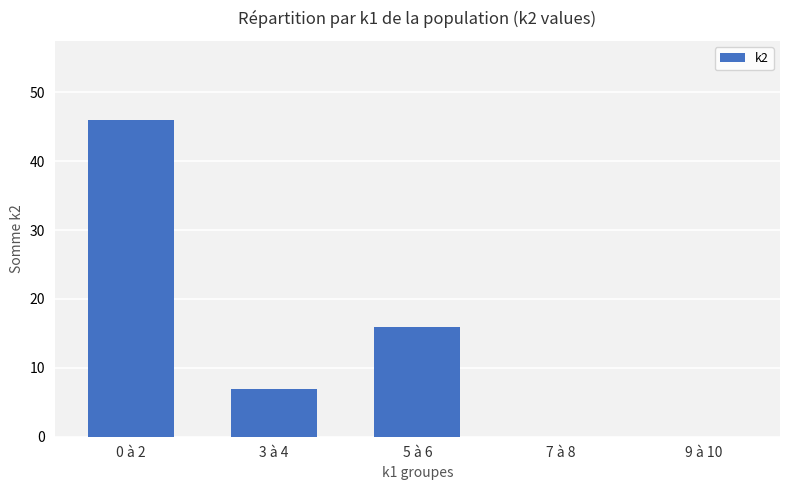

Which has a higher value, 7 à 8 or 0 à 2?

0 à 2